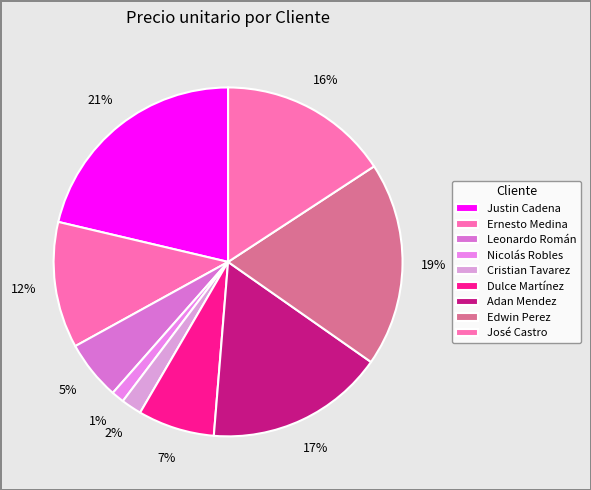

How many segments does this pie chart have?

9